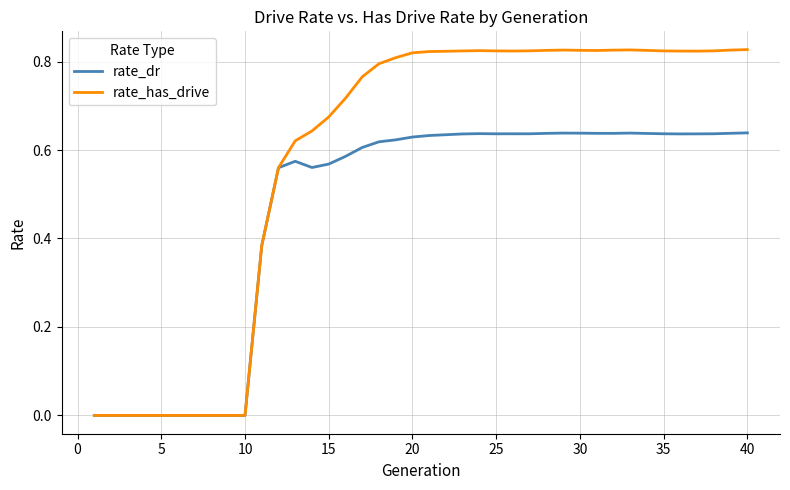

List the series in order of their peak value, lowest first.

rate_dr, rate_has_drive